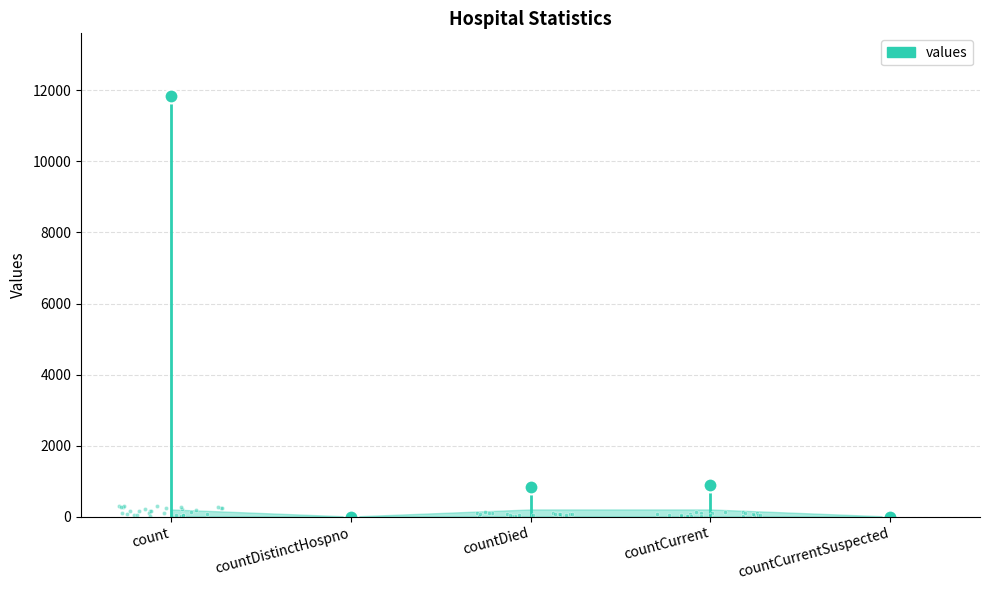

Reading left to right, list all the values displayed in this chart.

11834	0	825	875	0